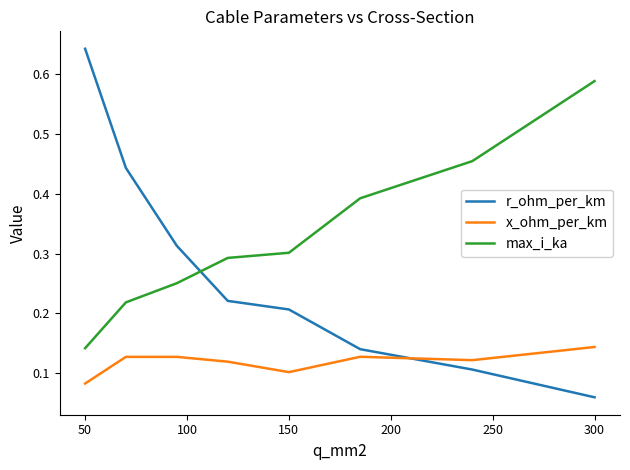

Rank the series by their maximum value, from highest to lowest.

r_ohm_per_km, max_i_ka, x_ohm_per_km